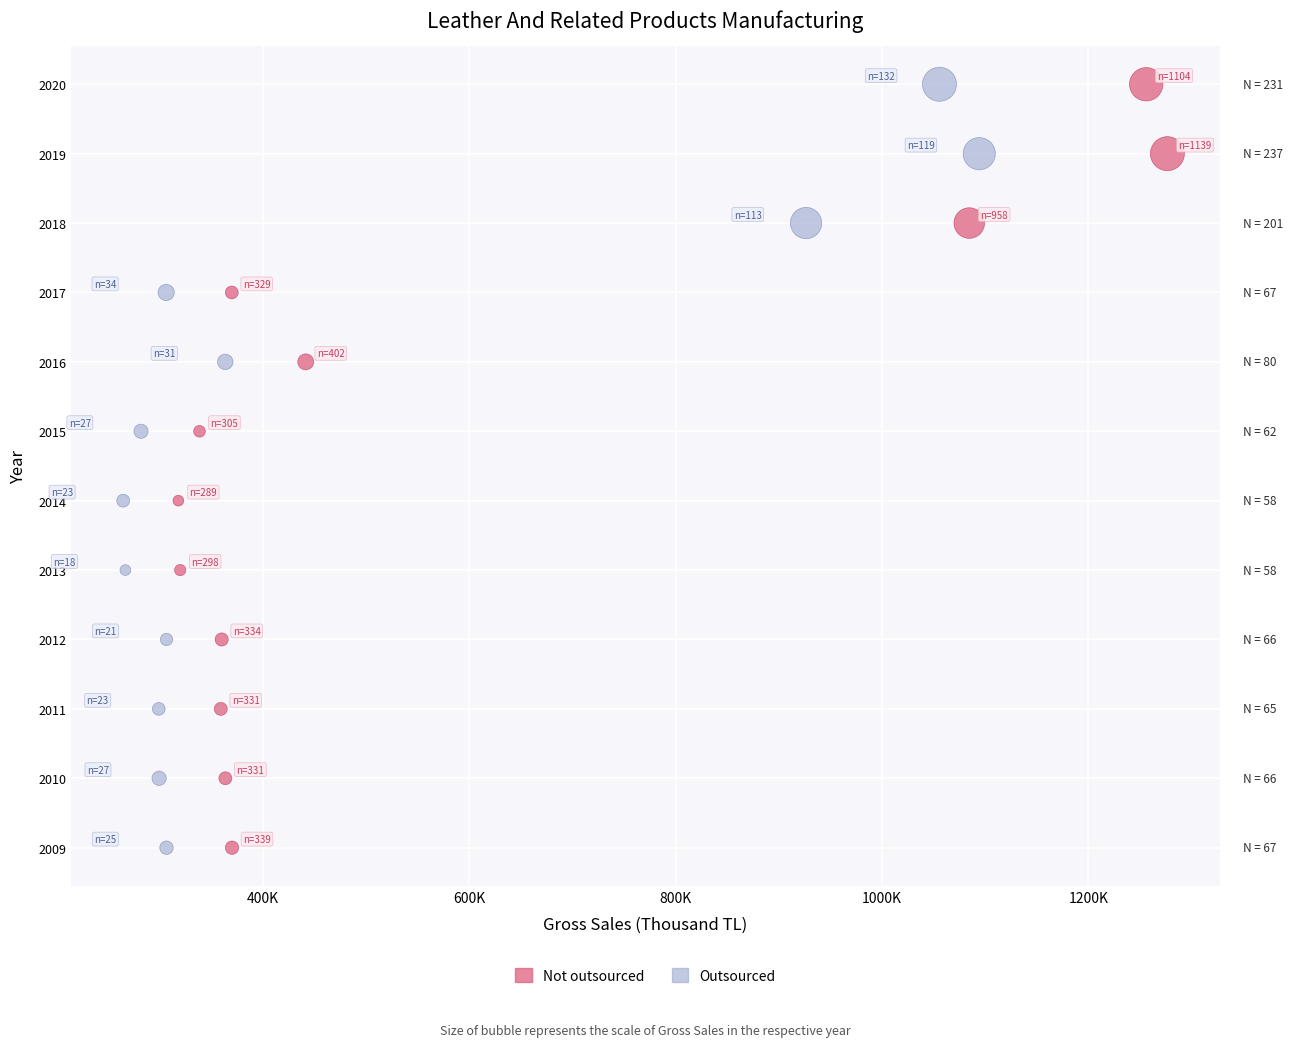

What are all the series names shown in the legend?

Not outsourced, Outsourced